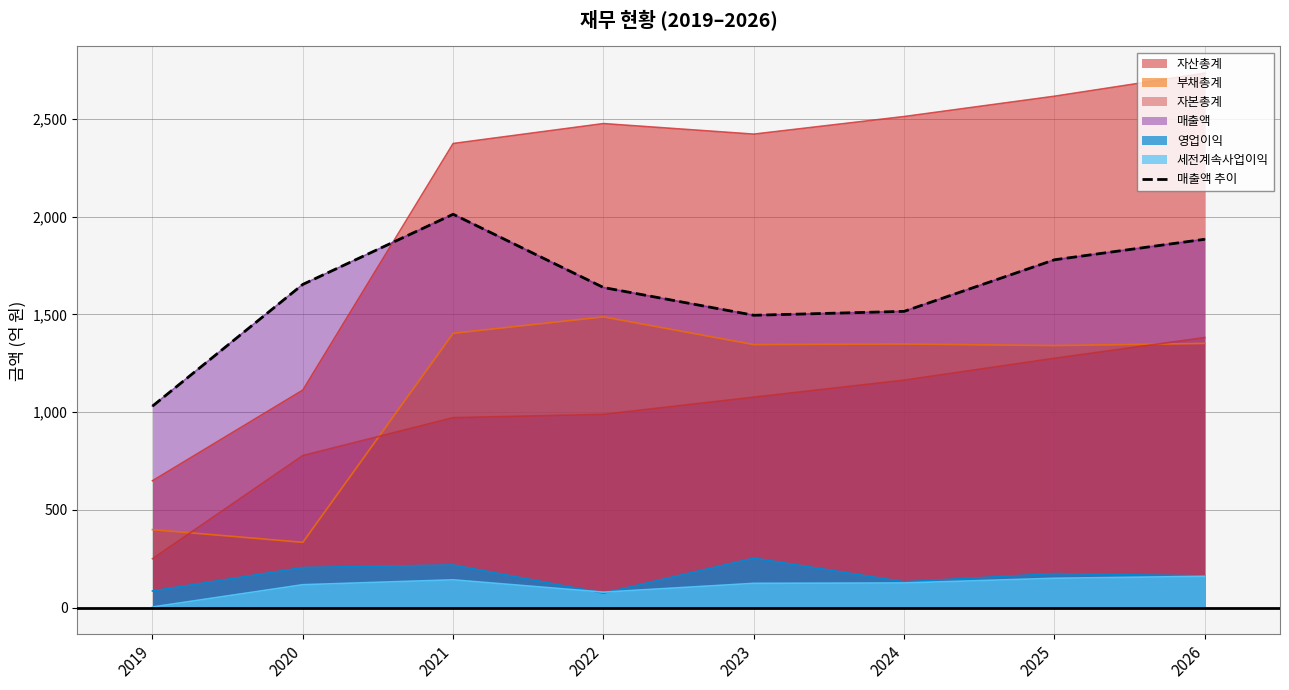

What is the average value?

1627